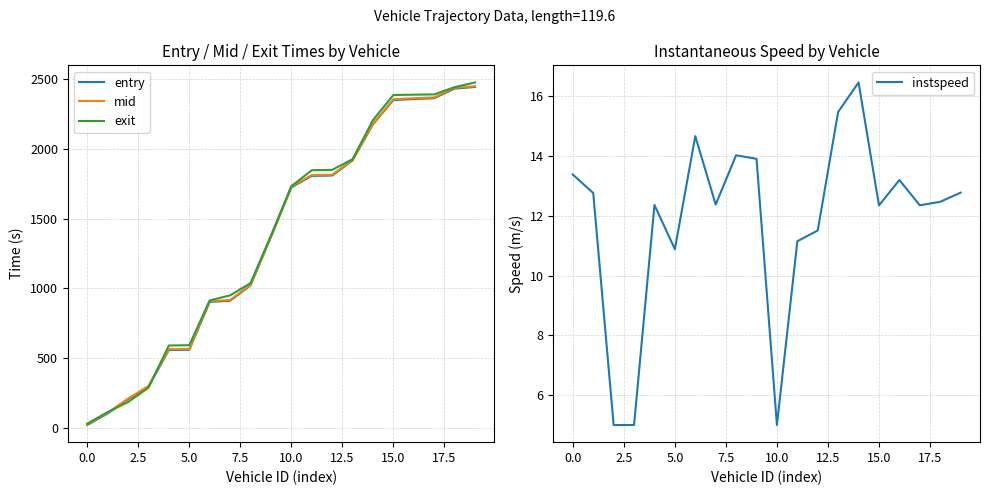

List the series in order of their peak value, highest first.

exit, mid, entry, instspeed